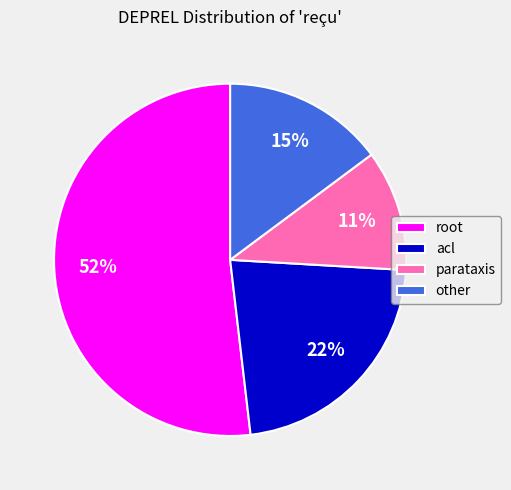

What percentage is the acl slice, to the nearest percent?

22%